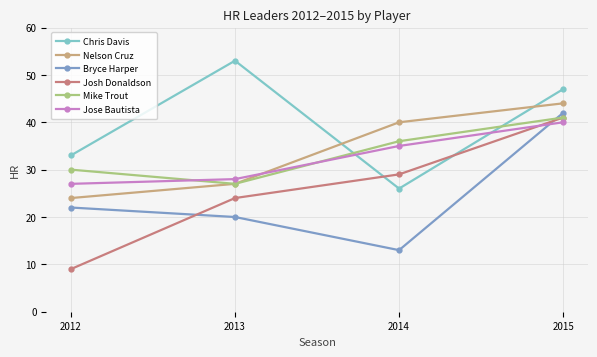

What is the sum of all Nelson Cruz values?

135